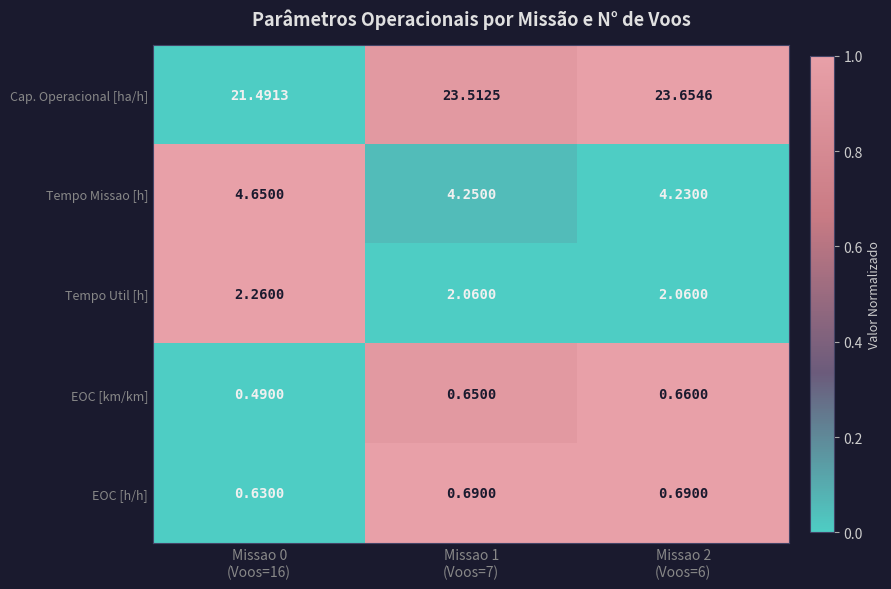

Which series has the largest total across all categories?

Cap. Operacional [ha/h]